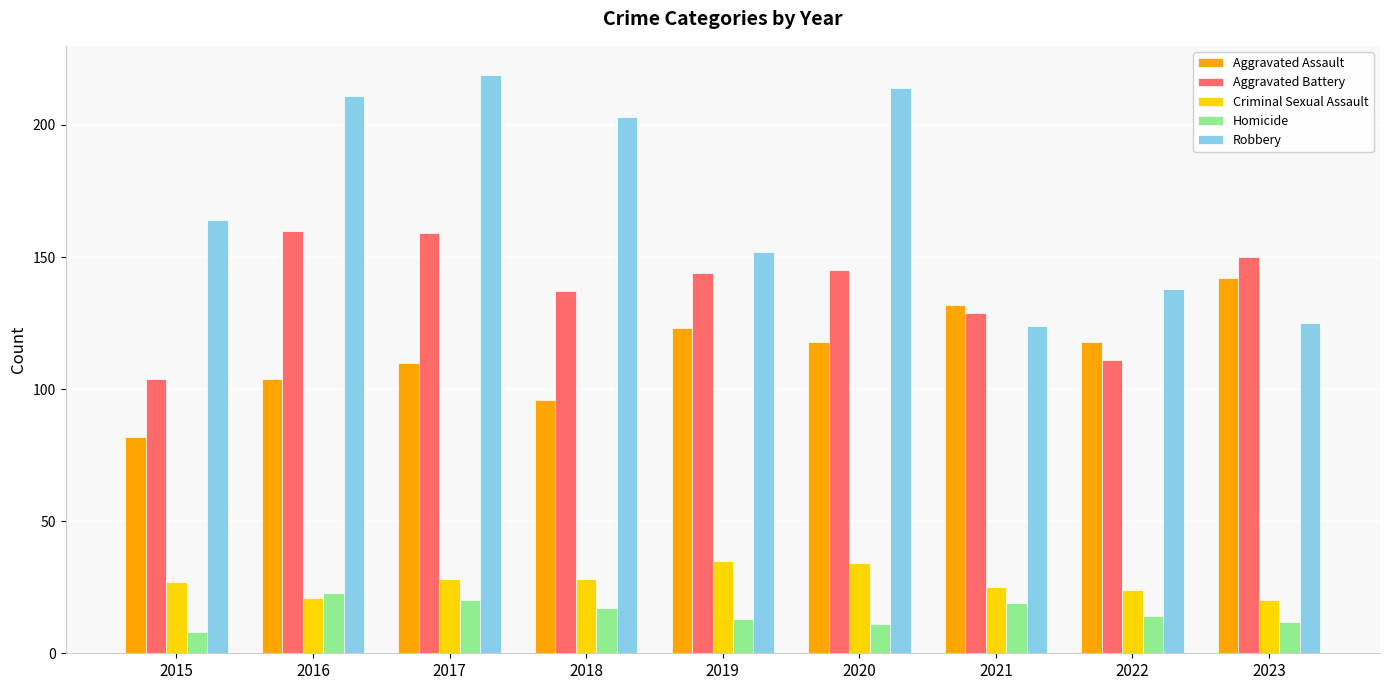

The Criminal Sexual Assault series shows 20 at 2023. True or false?

True